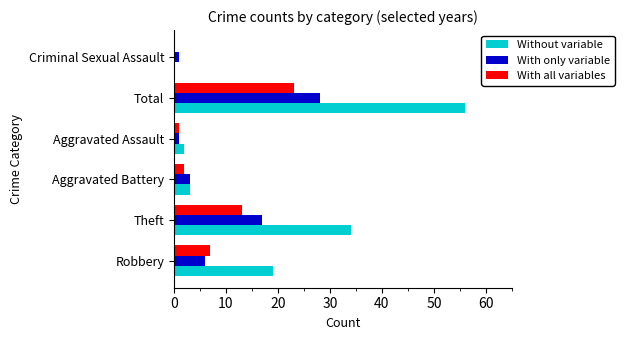

Is the value of With only variable at Robbery greater than the value of Without variable at Total?

No